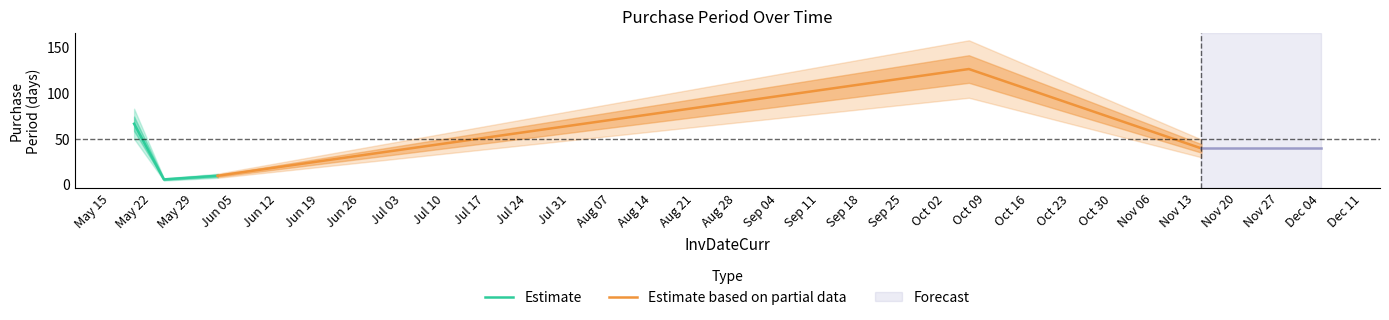

What is the maximum value shown in the chart?

126